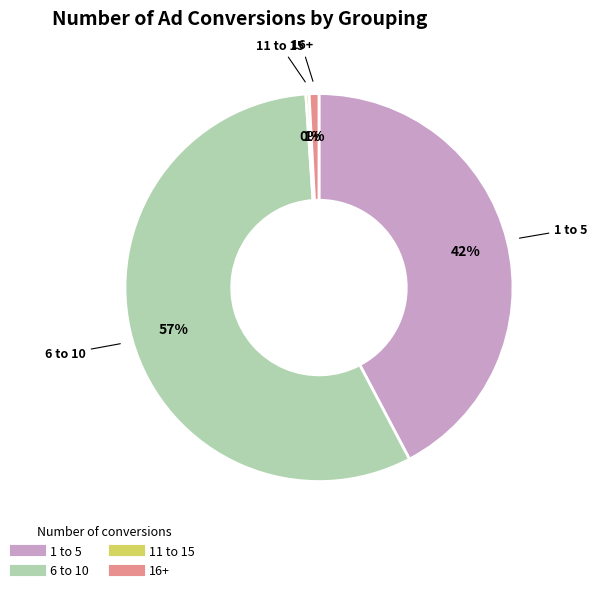

Do 16+ and 6 to 10 together represent more than half of the pie?

Yes